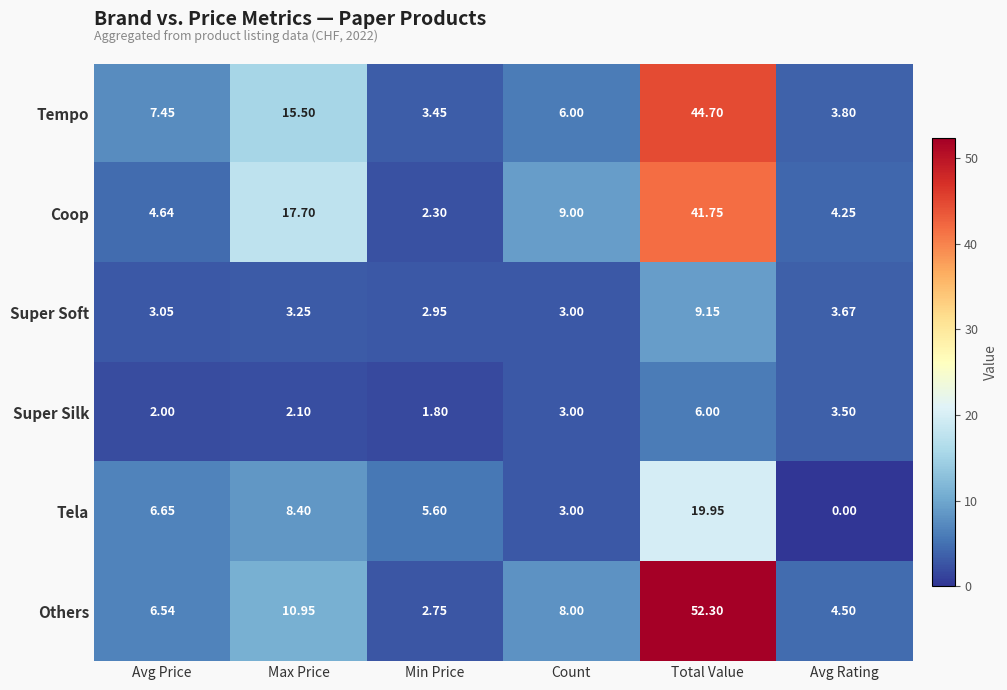

What is the maximum value shown in the chart?

52.3